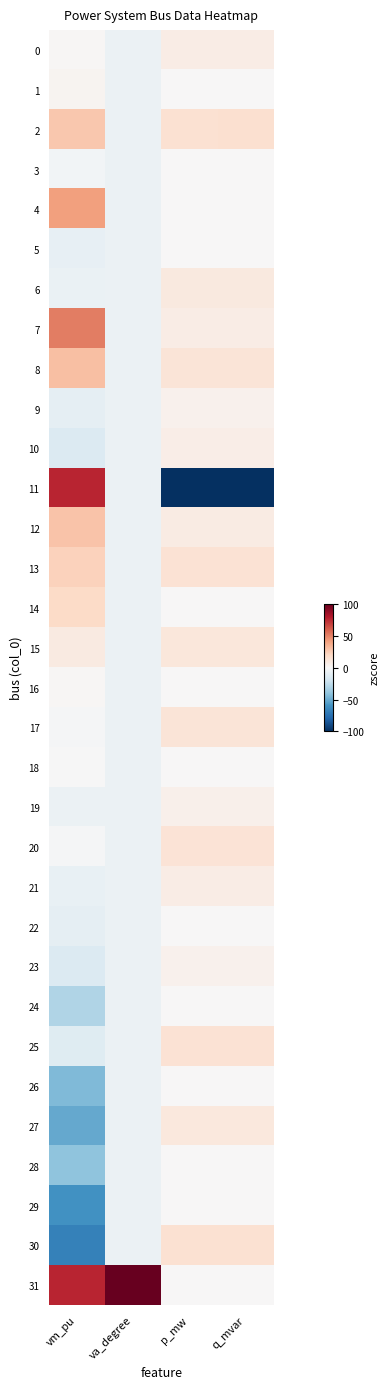

List the series in order of their peak value, lowest first.

3, 5, 18, 22, 24, 26, 28, 29, 16, 1, 9, 23, 19, 10, 0, 21, 6, 27, 15, 17, 20, 25, 30, 14, 13, 2, 12, 8, 4, 7, 11, 31